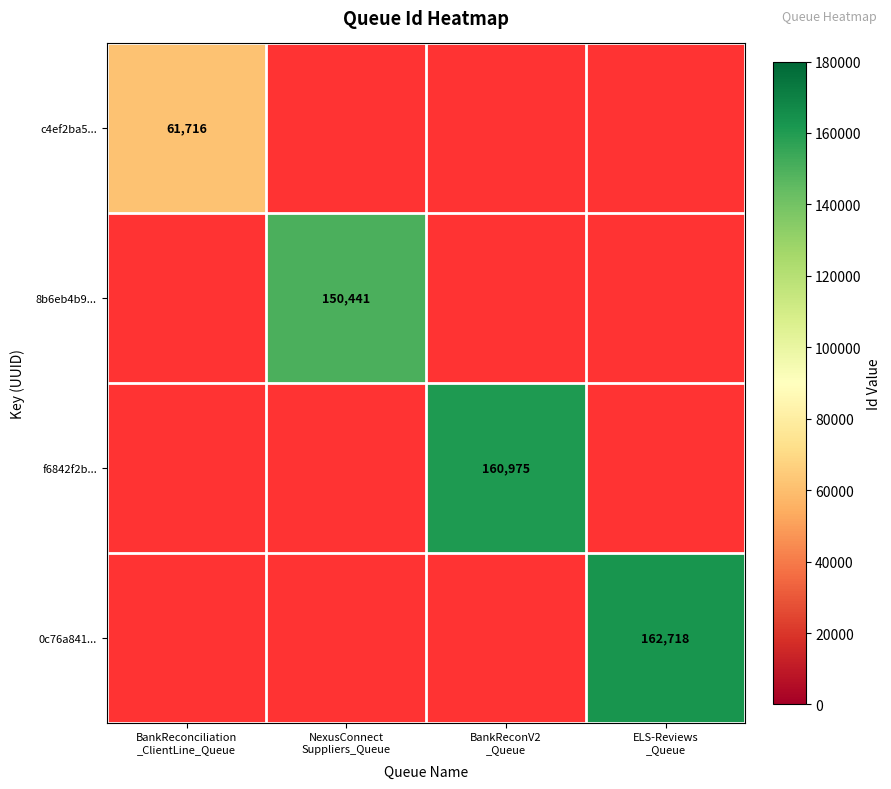

List the series in order of their overall mean, lowest first.

c4ef2ba5..., 8b6eb4b9..., f6842f2b..., 0c76a841...